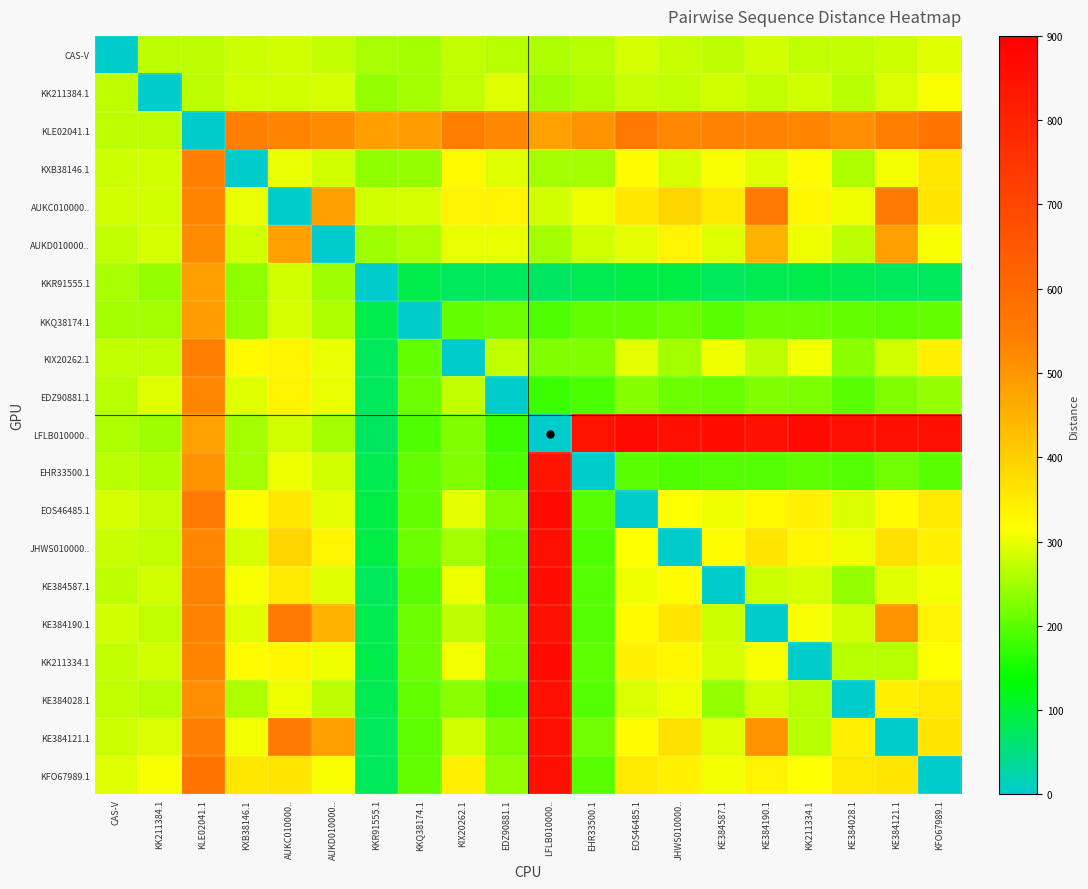

What is the total value across all series at KE384121.1?

6777